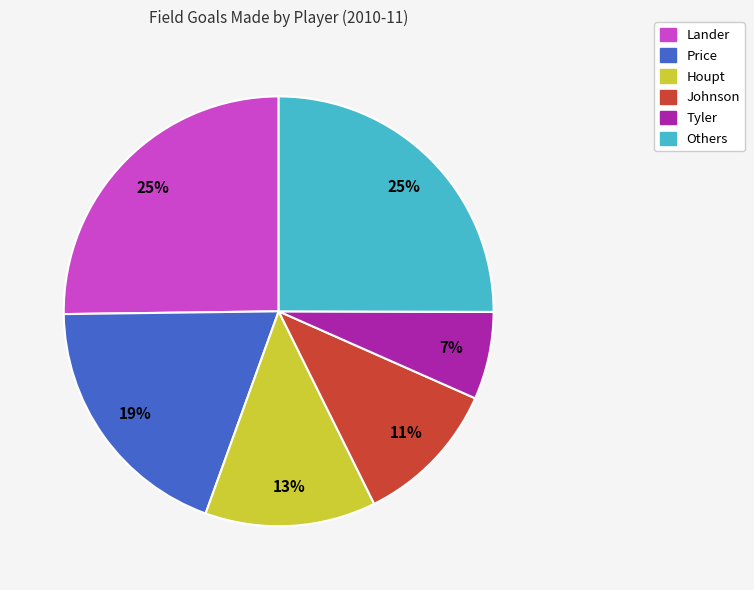

Is there any slice that represents more than half of the pie?

No